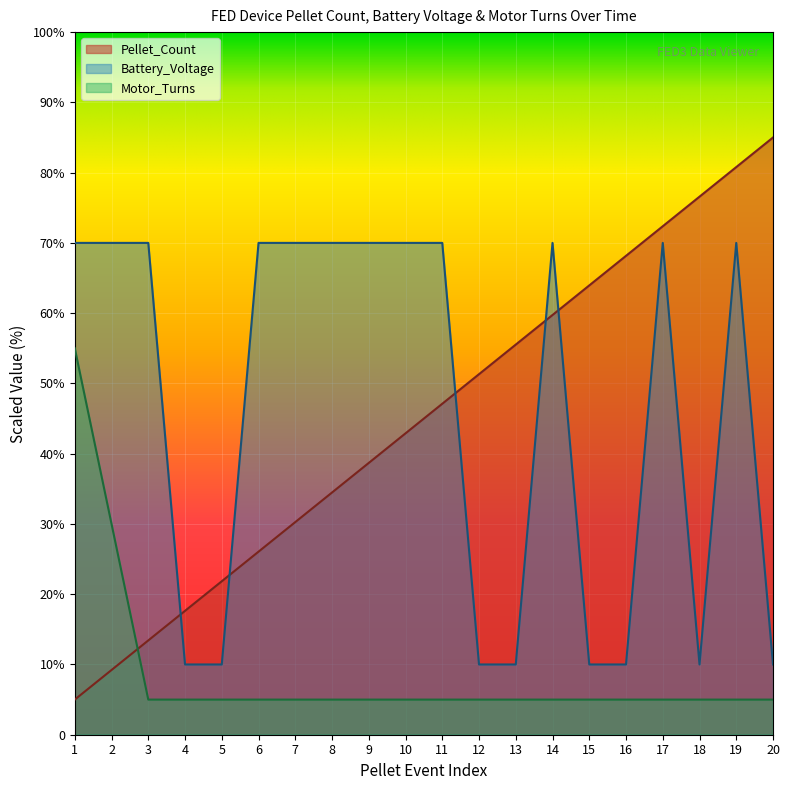

Which series has the largest total across all categories?

Battery_Voltage